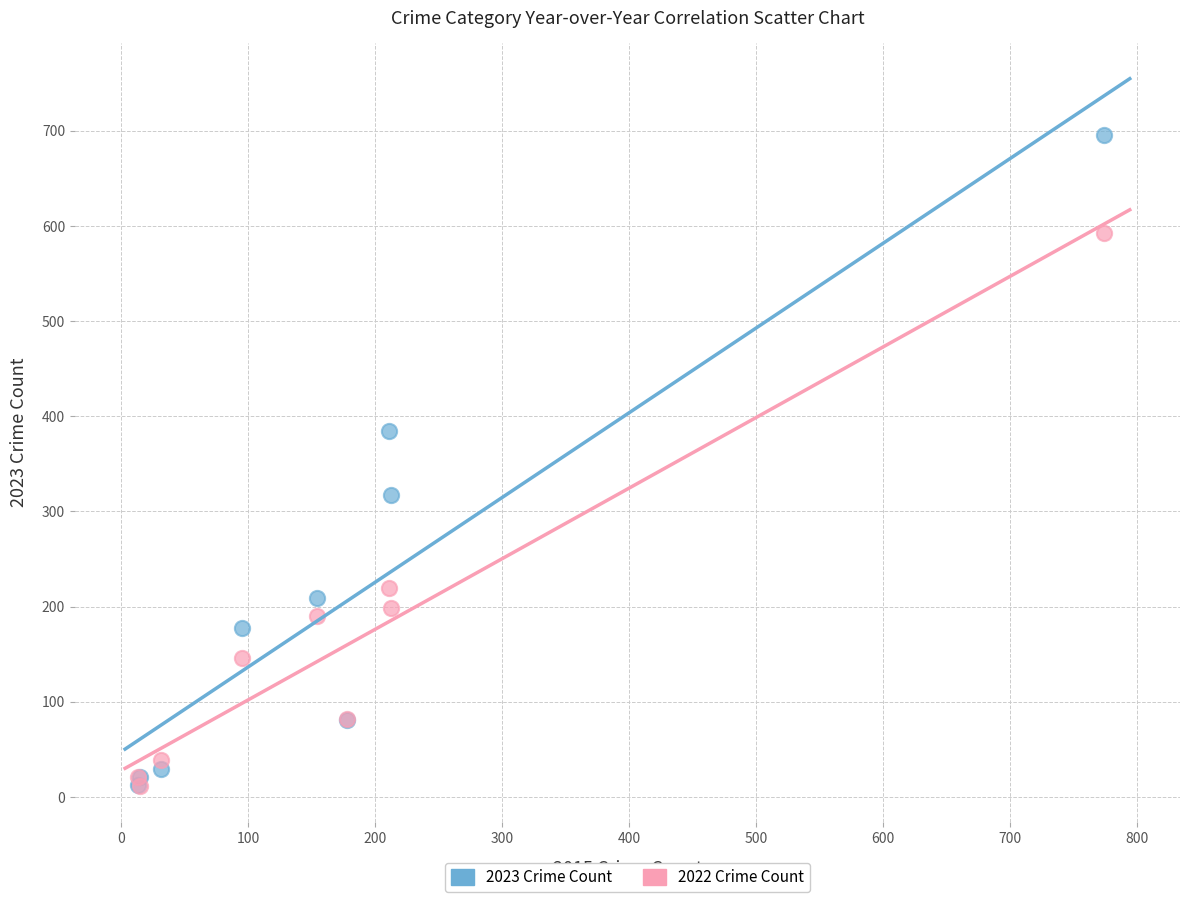

What are all the series names shown in the legend?

2023 Crime Count, 2022 Crime Count